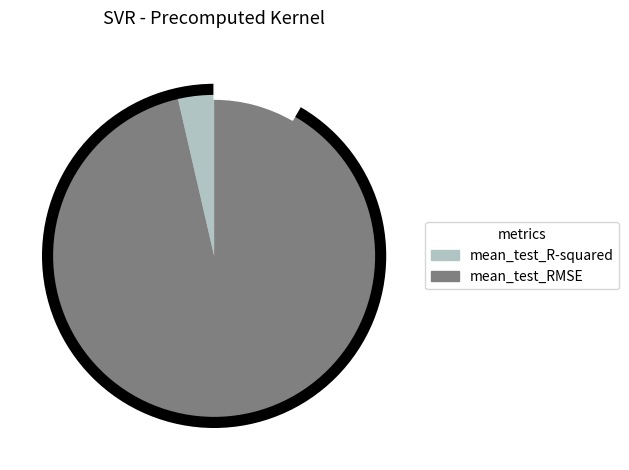

The mean_test_R-squared slice represents 12% of the pie. True or false?

False